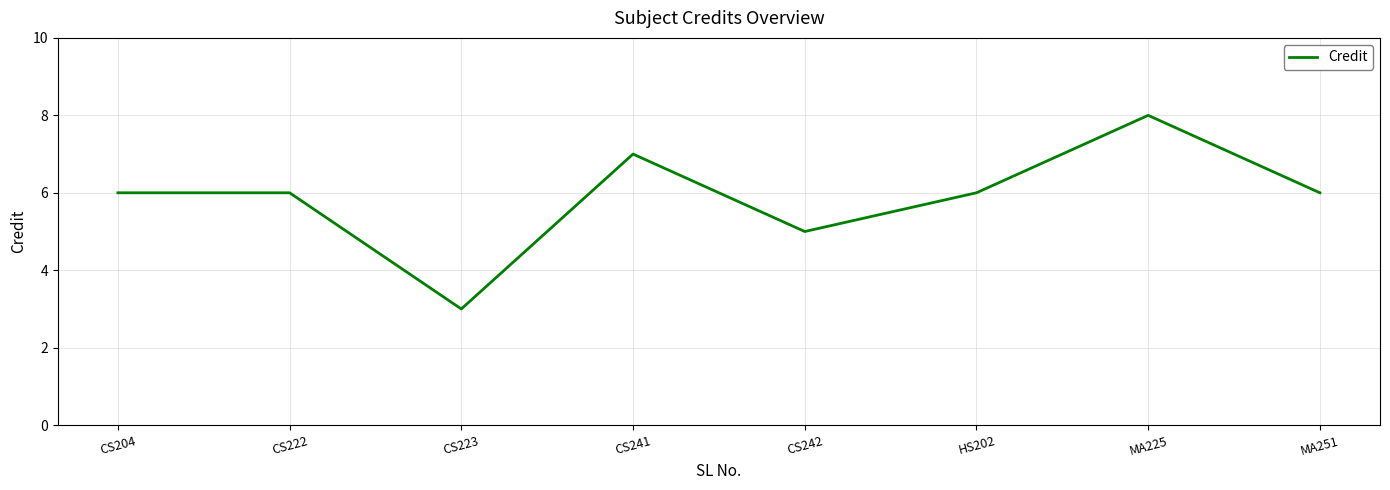

Read the value at CS241.

7